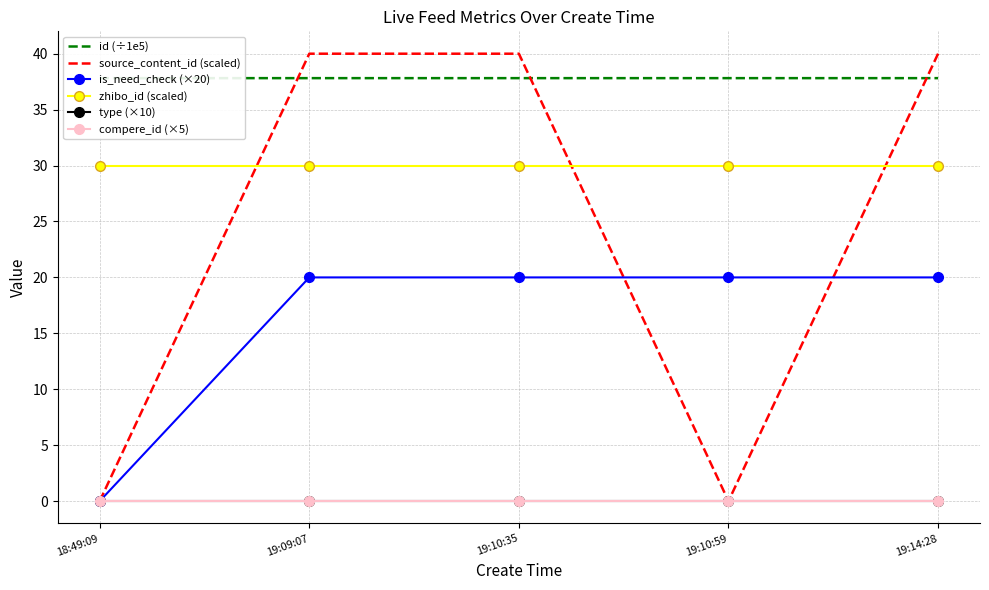

What is the value of the zhibo_id (scaled) point at the 4th from the left?

30.0